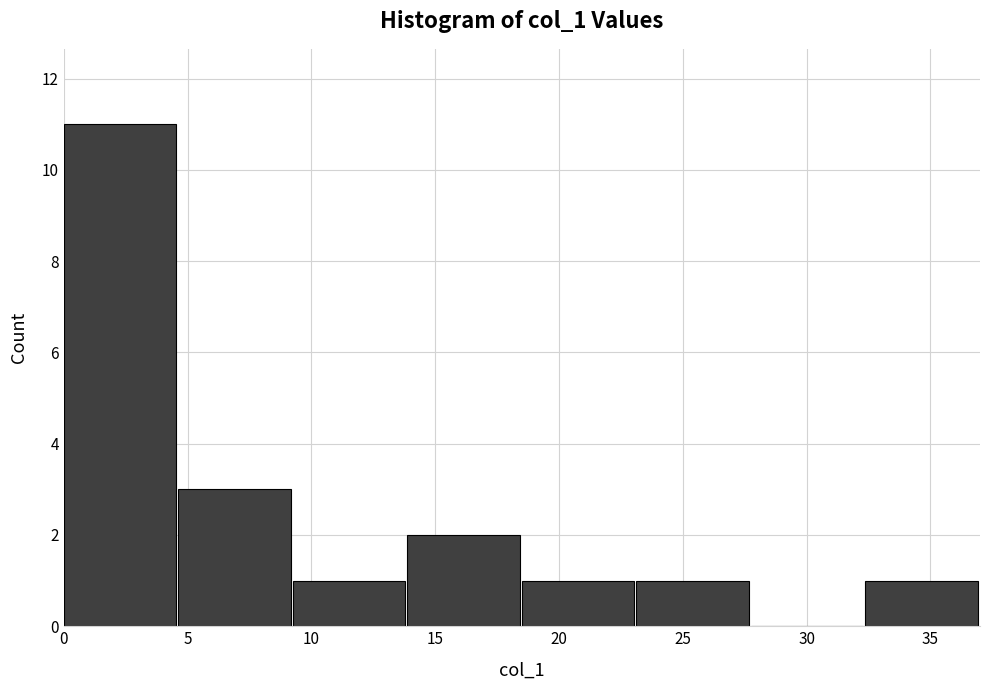

Over which range of the x-axis is the bar tallest?

0.0 to 4.5